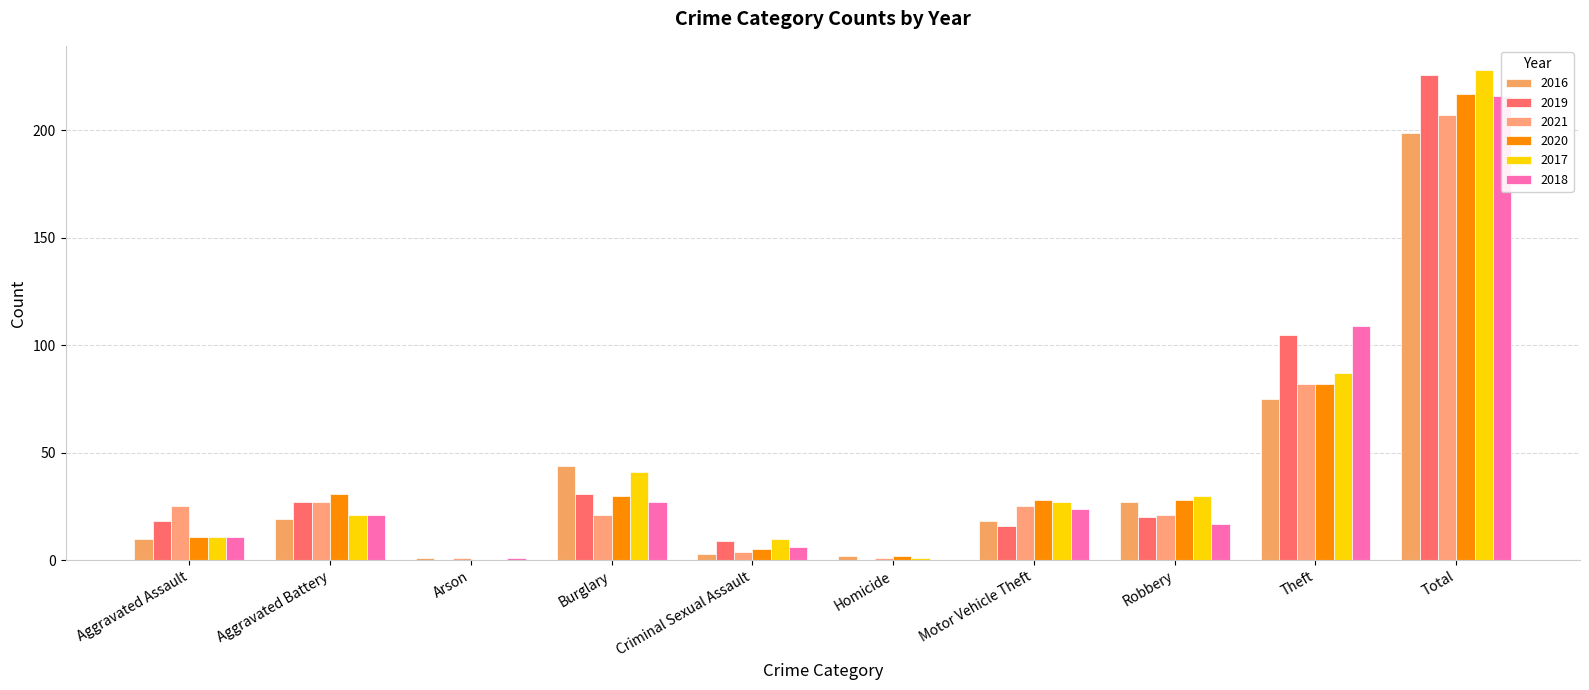

Reading left to right, what are all the values shown in this chart?

2016: Aggravated Assault=10	Aggravated Battery=19	Arson=1	Burglary=44	Criminal Sexual Assault=3	Homicide=2	Motor Vehicle Theft=18	Robbery=27	Theft=75	Total=199
2019: Aggravated Assault=18	Aggravated Battery=27	Arson=0	Burglary=31	Criminal Sexual Assault=9	Homicide=0	Motor Vehicle Theft=16	Robbery=20	Theft=105	Total=226
2021: Aggravated Assault=25	Aggravated Battery=27	Arson=1	Burglary=21	Criminal Sexual Assault=4	Homicide=1	Motor Vehicle Theft=25	Robbery=21	Theft=82	Total=207
2020: Aggravated Assault=11	Aggravated Battery=31	Arson=0	Burglary=30	Criminal Sexual Assault=5	Homicide=2	Motor Vehicle Theft=28	Robbery=28	Theft=82	Total=217
2017: Aggravated Assault=11	Aggravated Battery=21	Arson=0	Burglary=41	Criminal Sexual Assault=10	Homicide=1	Motor Vehicle Theft=27	Robbery=30	Theft=87	Total=228
2018: Aggravated Assault=11	Aggravated Battery=21	Arson=1	Burglary=27	Criminal Sexual Assault=6	Homicide=0	Motor Vehicle Theft=24	Robbery=17	Theft=109	Total=216